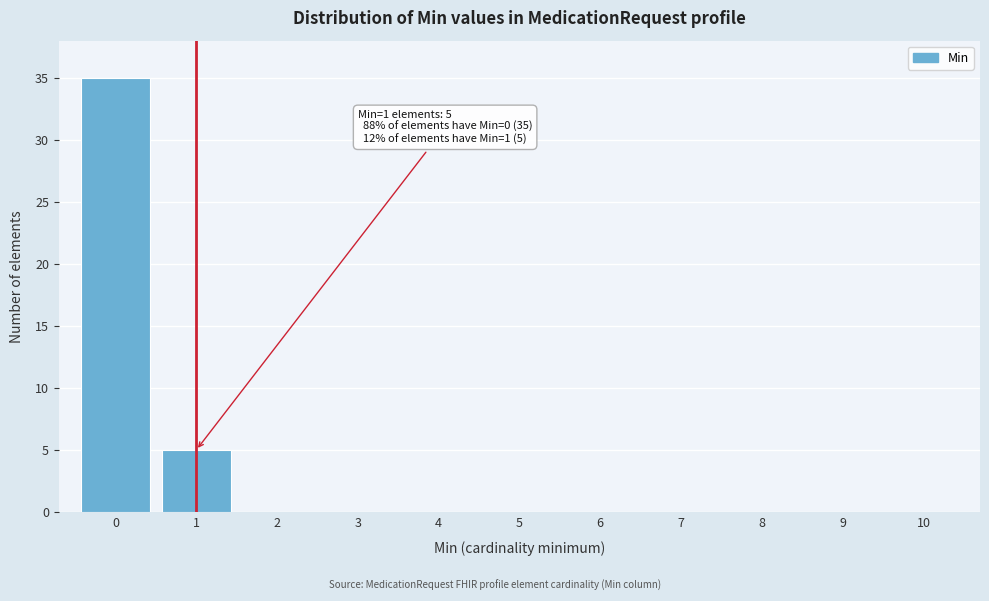

Reading right to left, transcribe all the data shown in this chart.

10=0	9=0	8=0	7=0	6=0	5=0	4=0	3=0	2=0	1=5	0=35